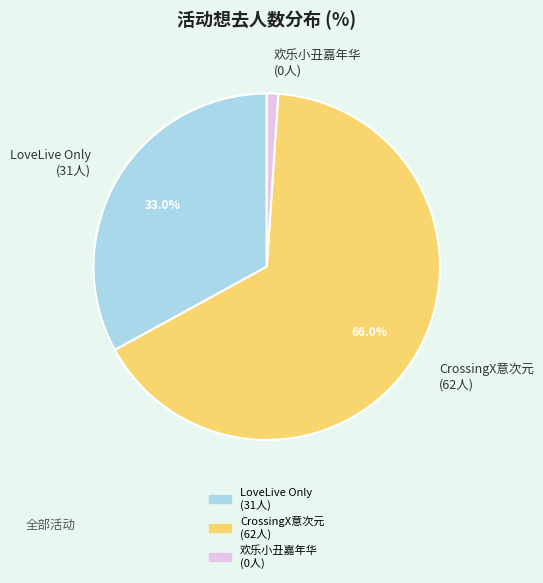

Which slice is the smallest?

欢乐小丑嘉年华 (0人)